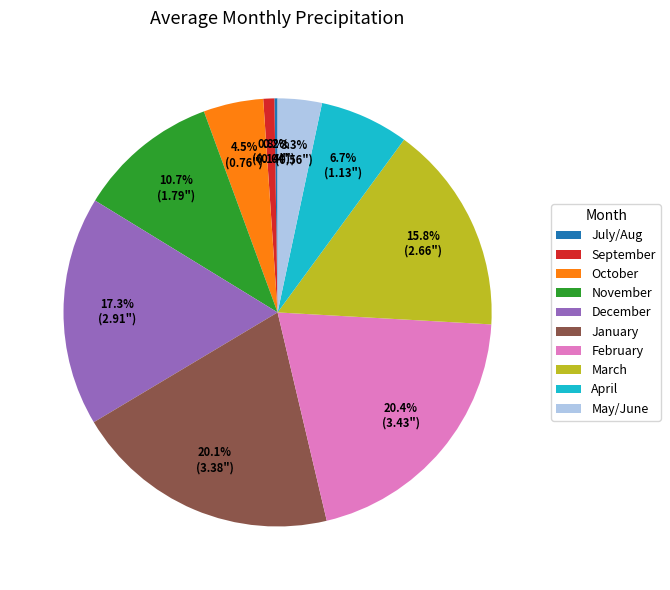

Is the sum of May/June and March greater than half?

No